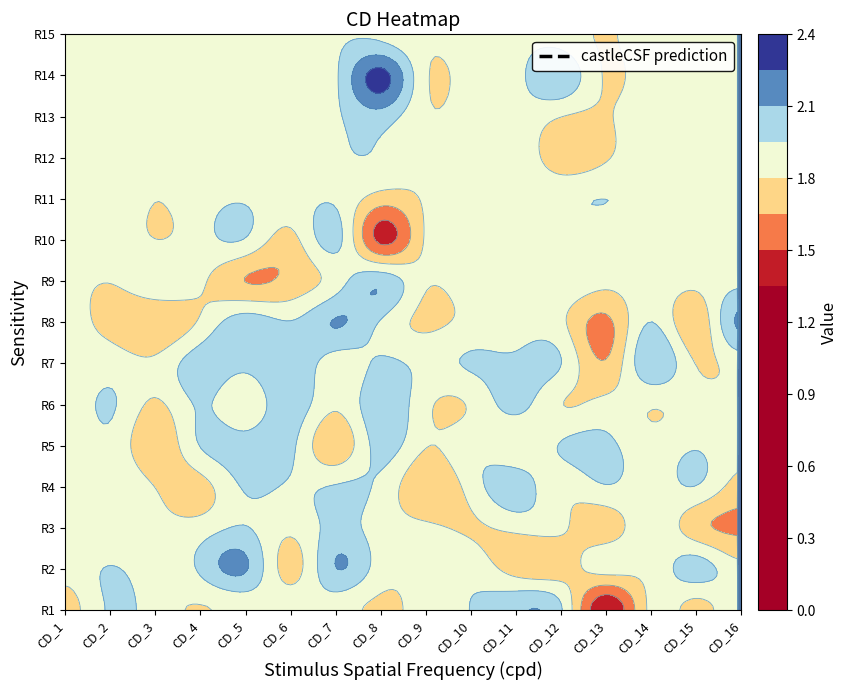

What is the total value across all series at 3?

30.0